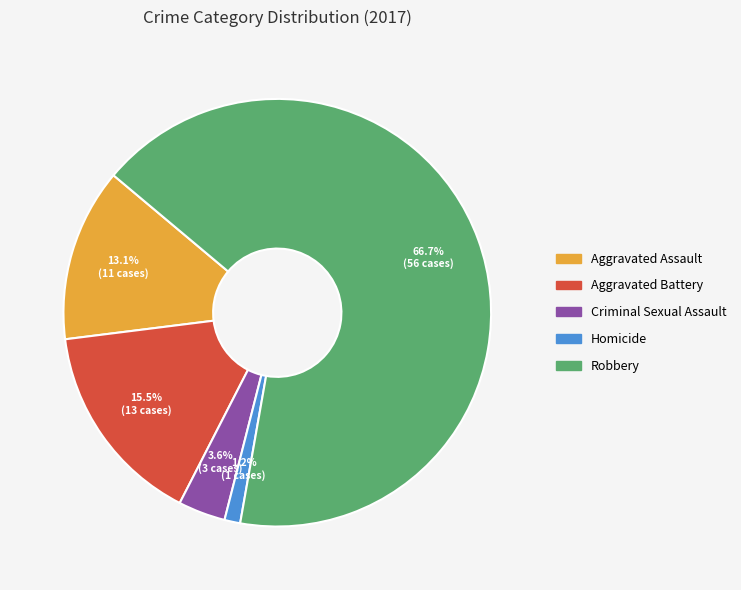

Do Robbery and Aggravated Assault together represent more than half of the pie?

Yes